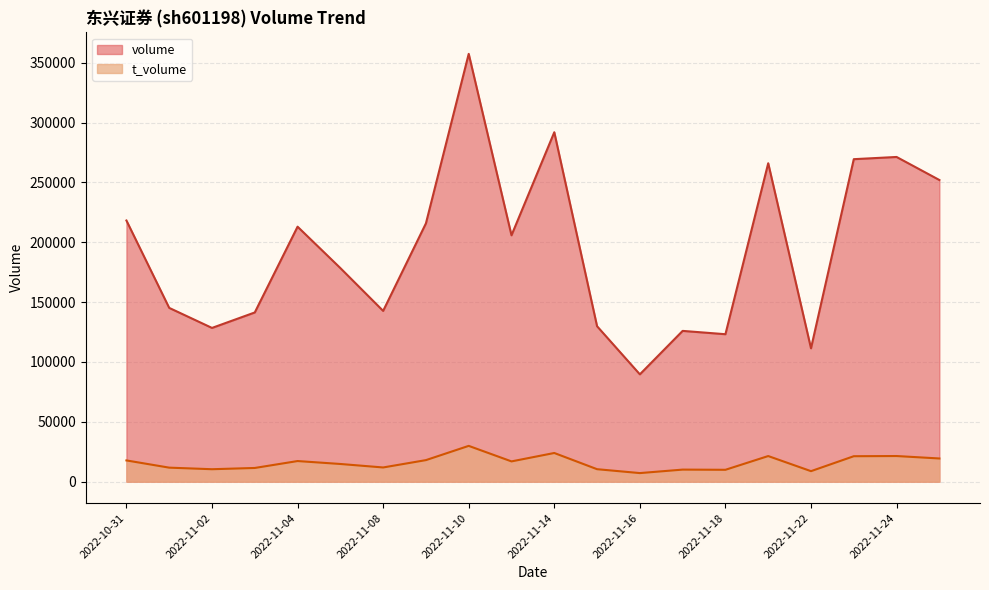

How many distinct data groups are displayed?

2